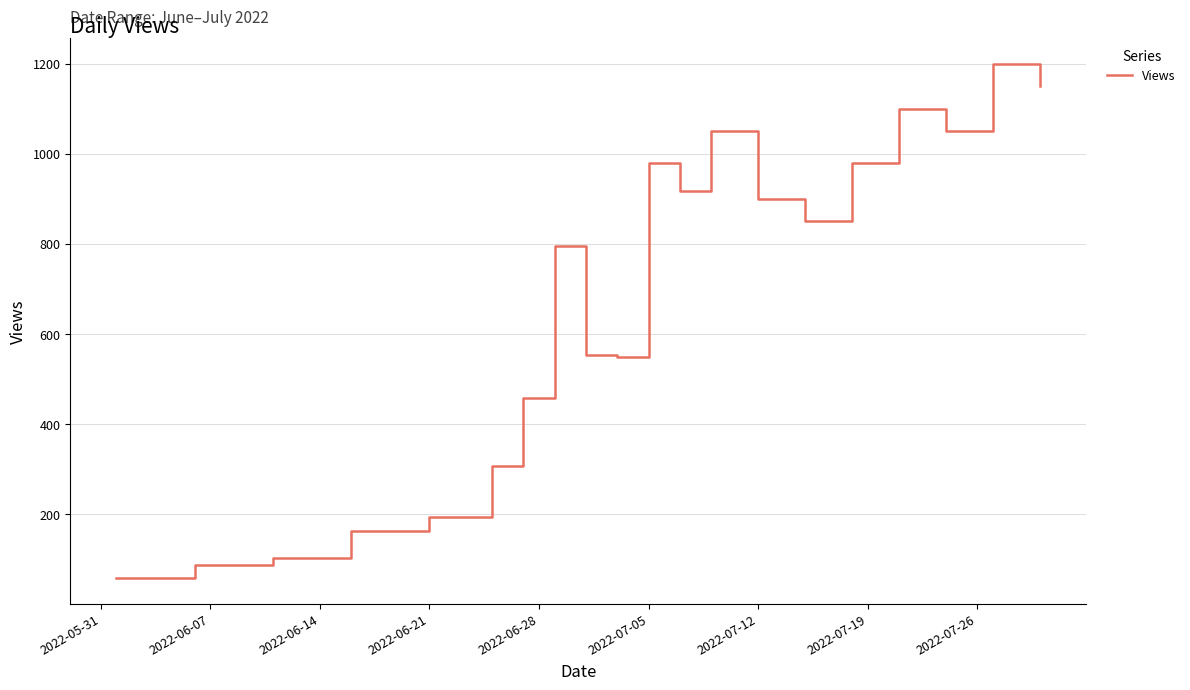

What is the minimum value shown in the chart?

58.0